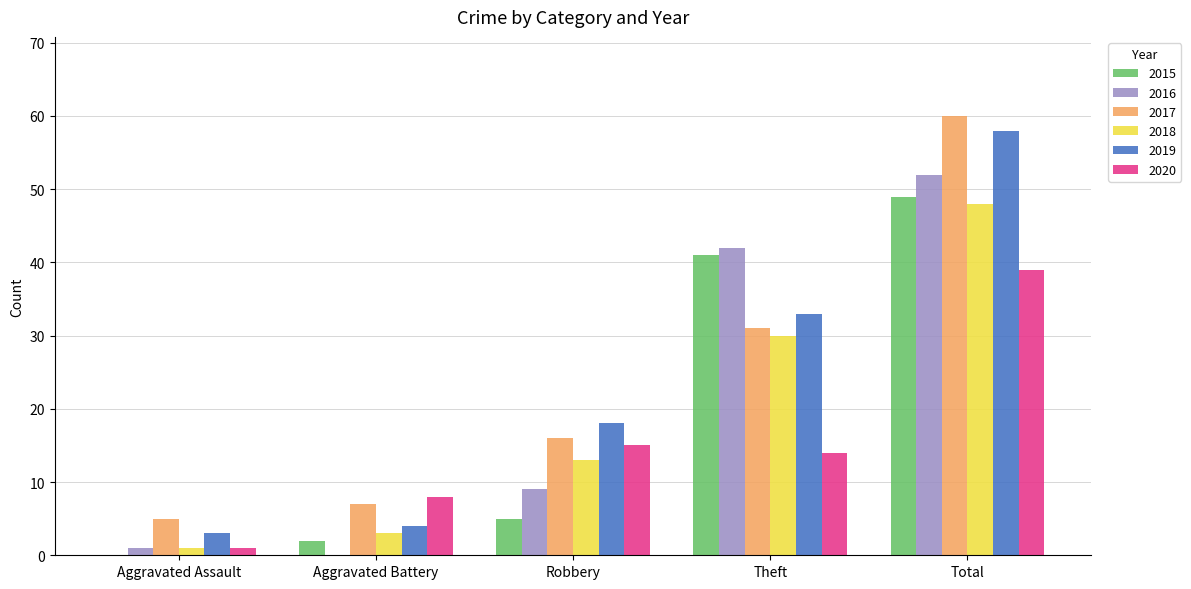

The 2017 series shows 16 at Robbery. True or false?

True